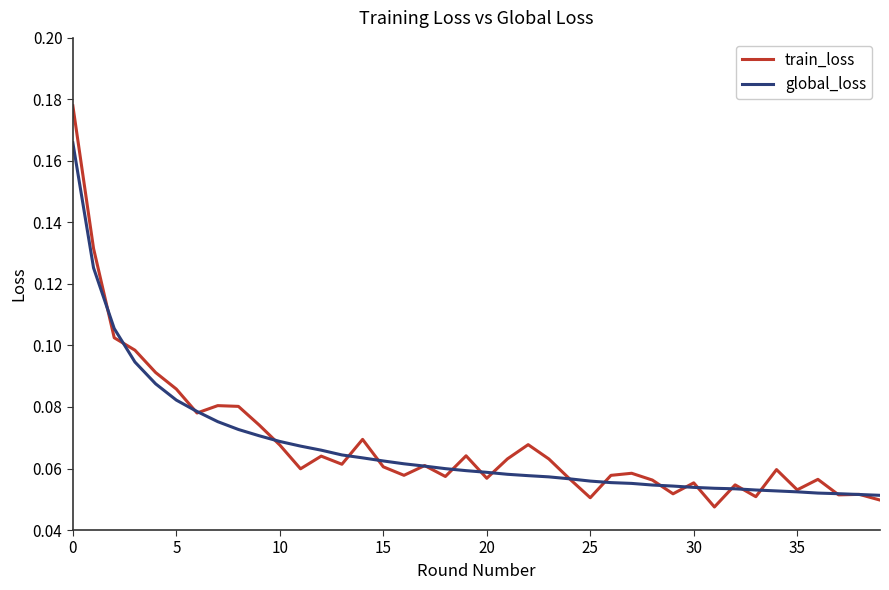

Which series has the largest range (max minus min)?

train_loss